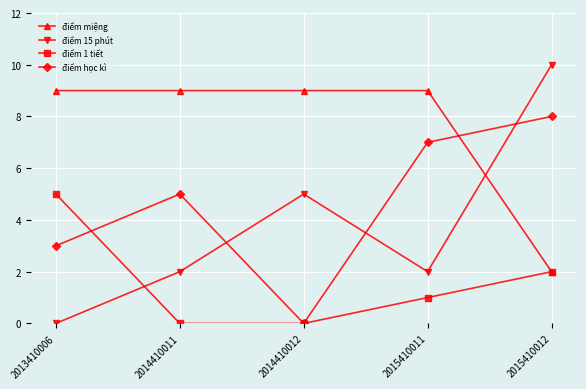

Between 2014410011 and 2014410012, which series saw the biggest shift?

điểm học kì